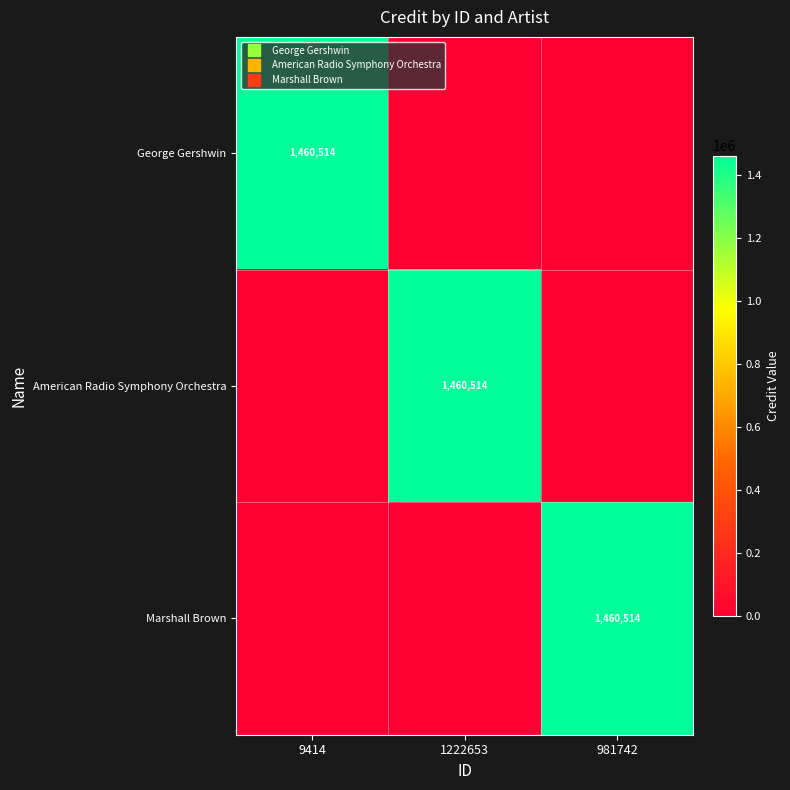

The value of Marshall Brown at 981742 is 2601449. True or false?

False